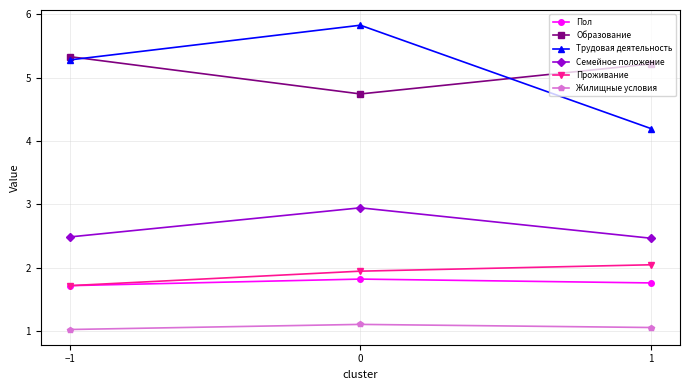

How many categories are shown in the chart?

3